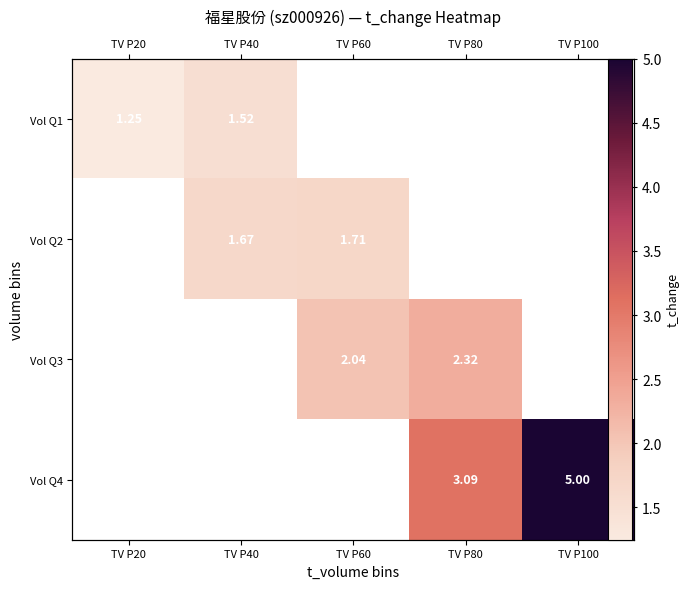

Where does the Vol Q2 series first go above 1?

TV P40